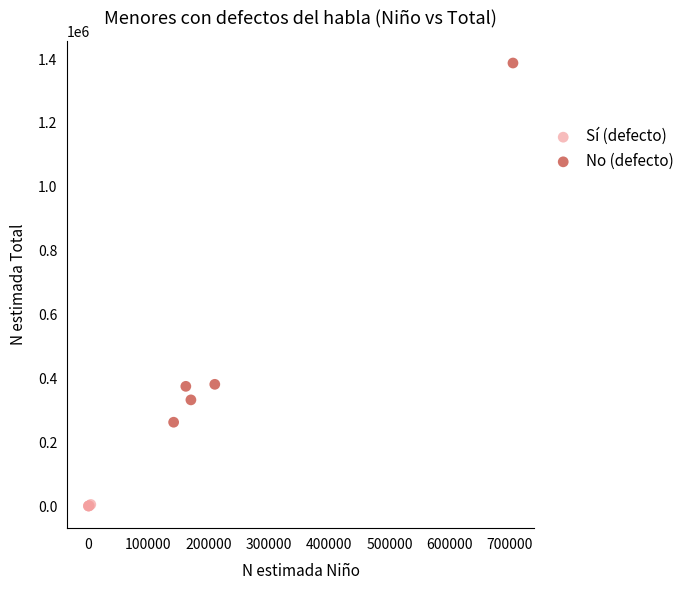

Which series reaches the maximum Y coordinate?

No (defecto)